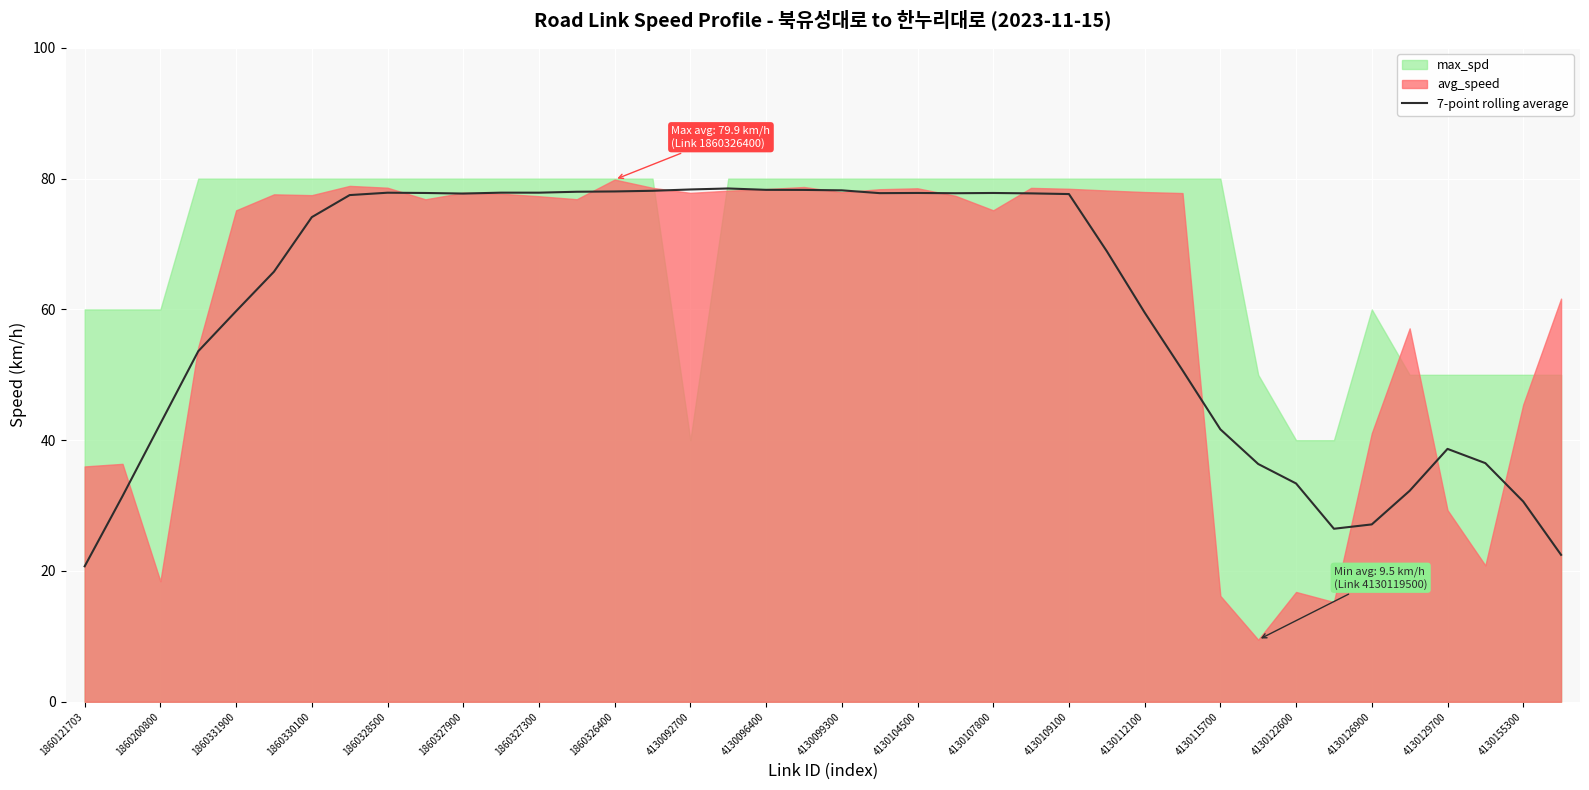

What is the maximum value for 7-point rolling average?

78.5